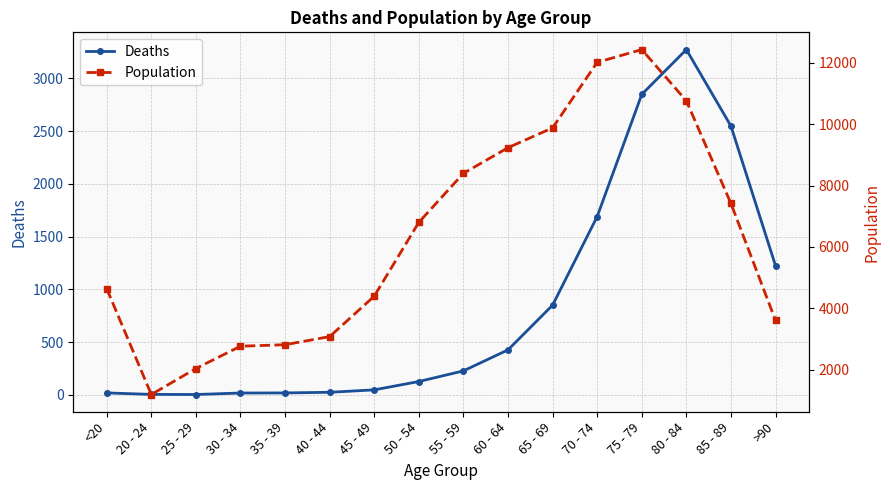

What is the difference between the highest and lowest values at 55 - 59?

8173